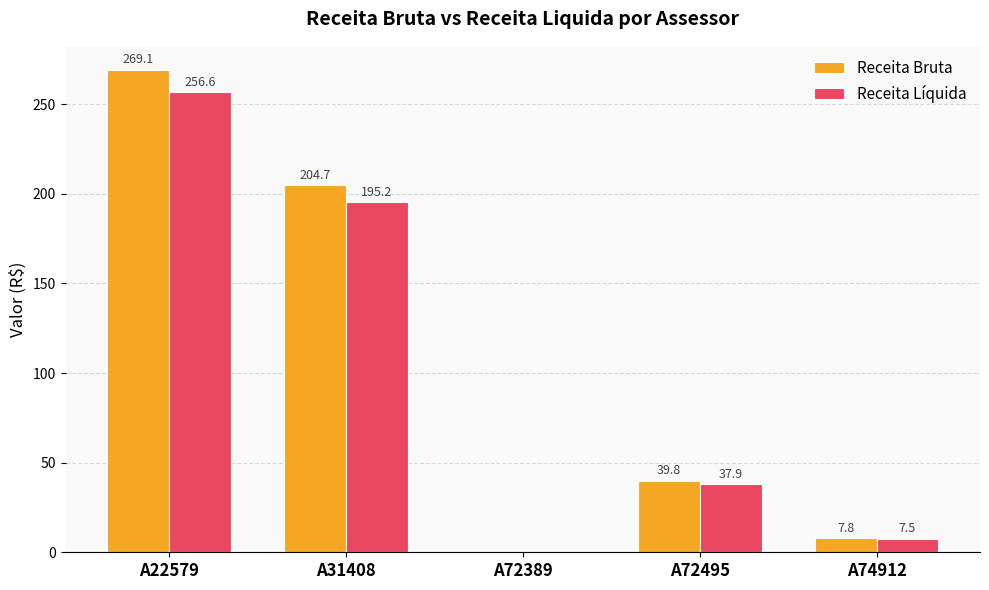

Which series has the largest total across all categories?

Receita Bruta